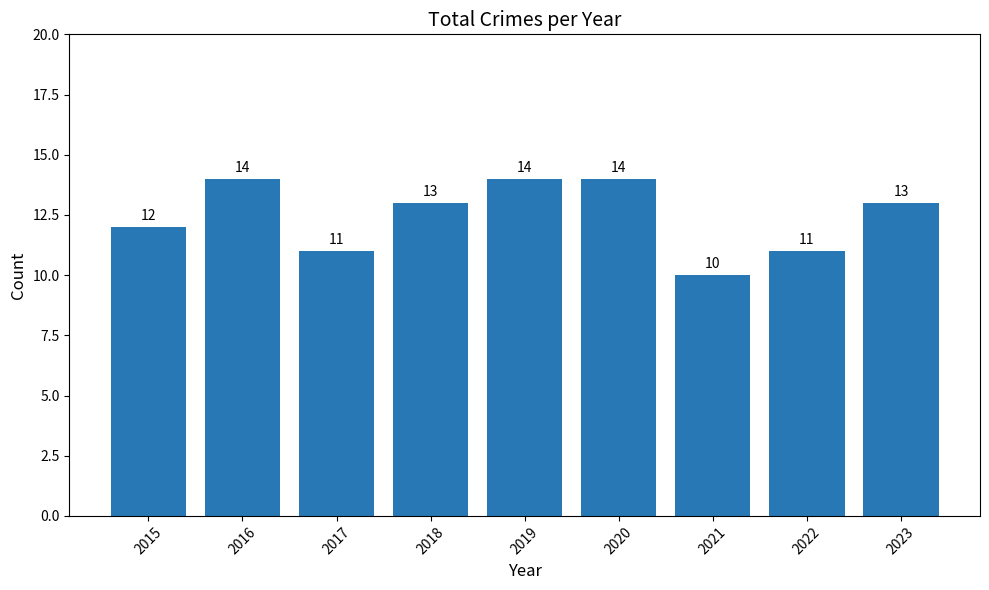

Is it true that the value at 2023 is 20?

False